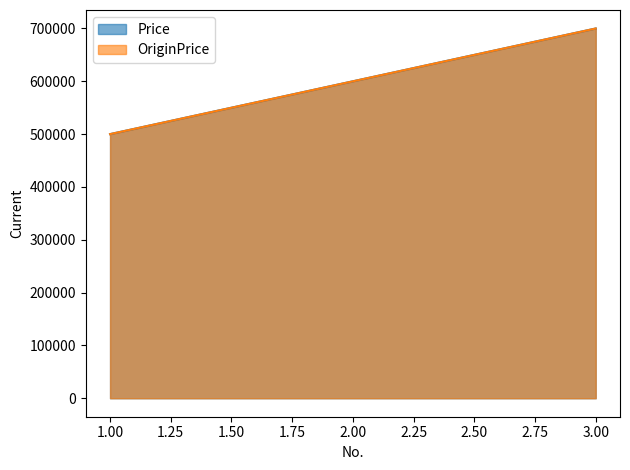

At which label is Price closest to 600000?

2